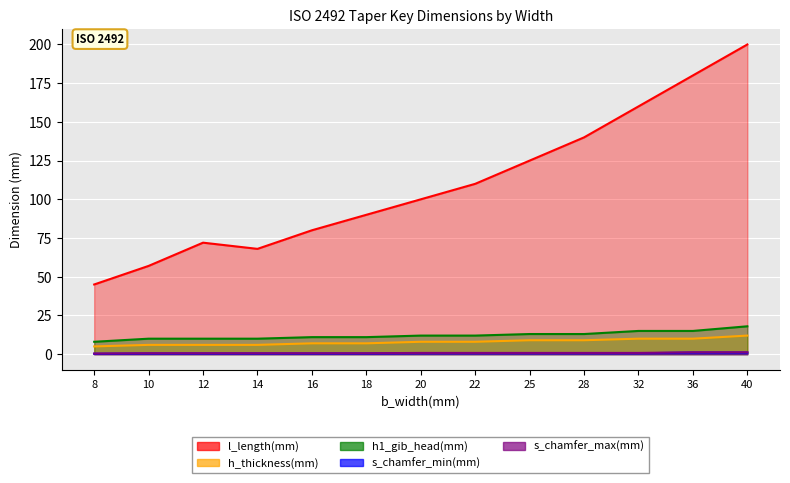

What is the approximate value of s_chamfer_min(mm) at 8?

0.2